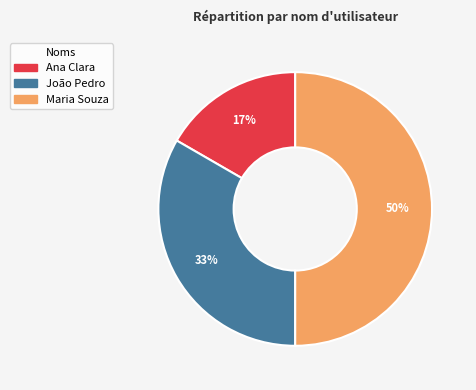

To the nearest percent, what is the difference between the Ana Clara and Maria Souza slice percentages?

33%